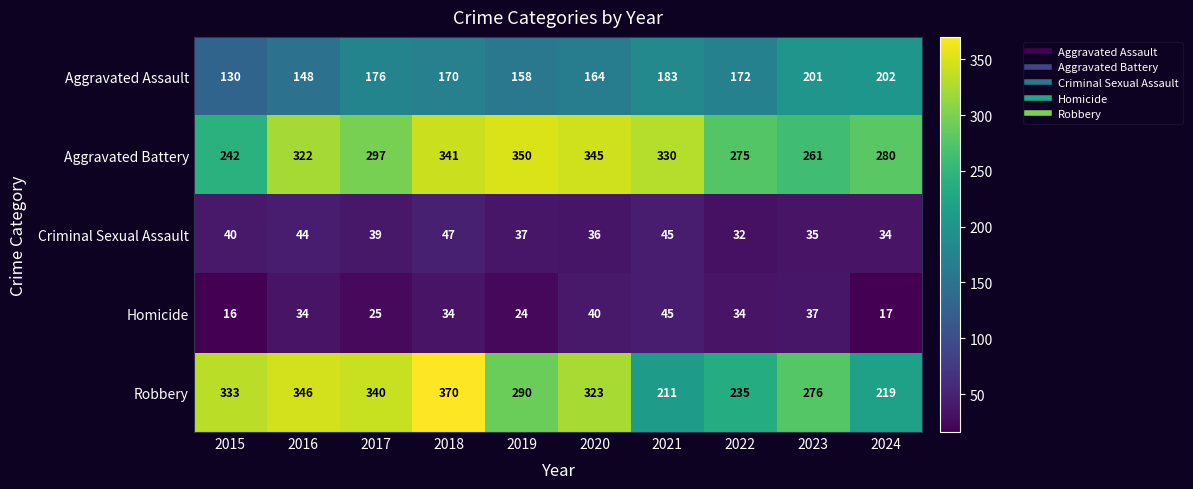

At which label is Criminal Sexual Assault closest to 39?

2017